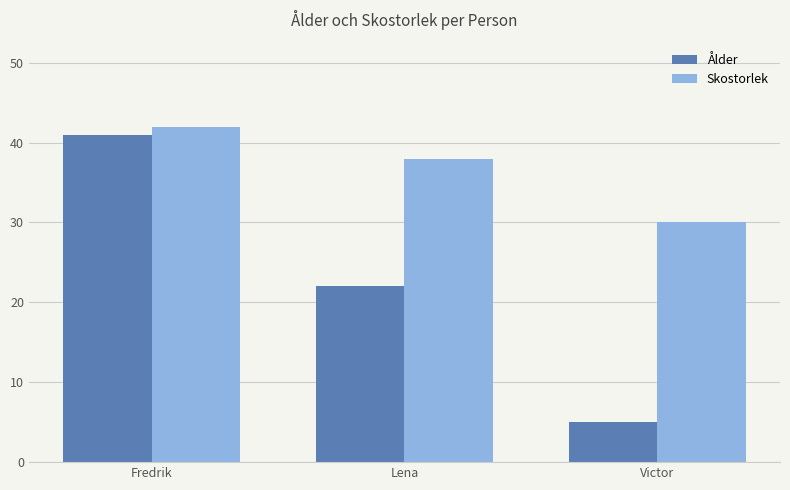

What is the difference between the maximum and minimum values in the Skostorlek series?

12